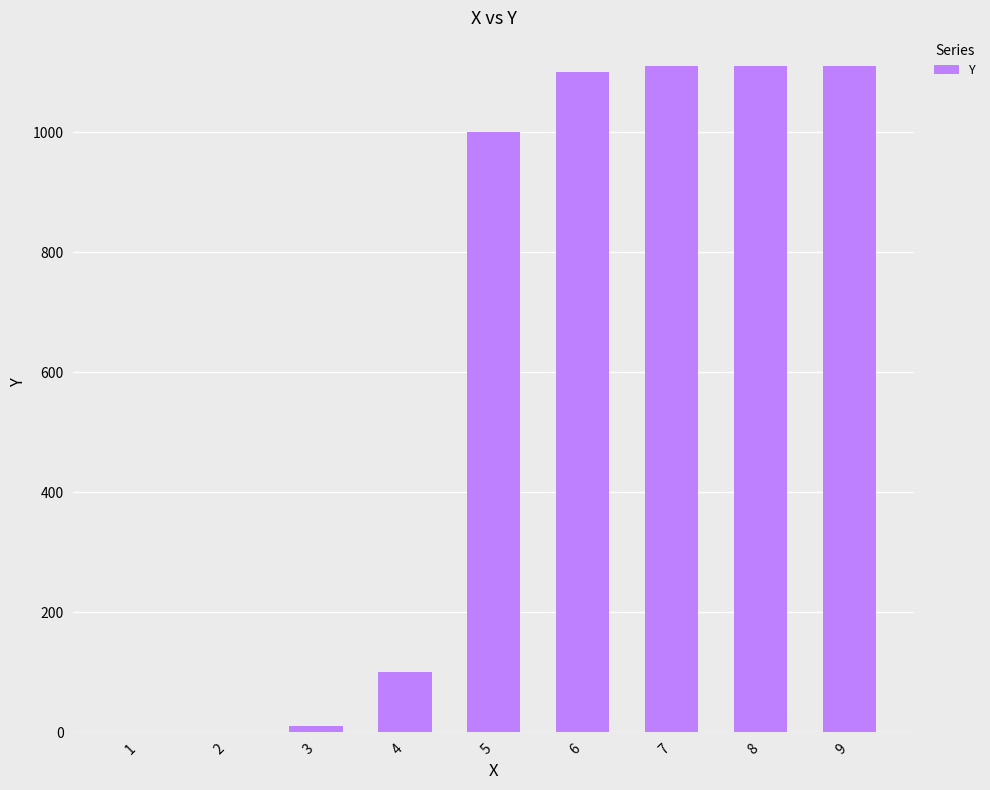

The value at 9 is 1654.7. True or false?

False